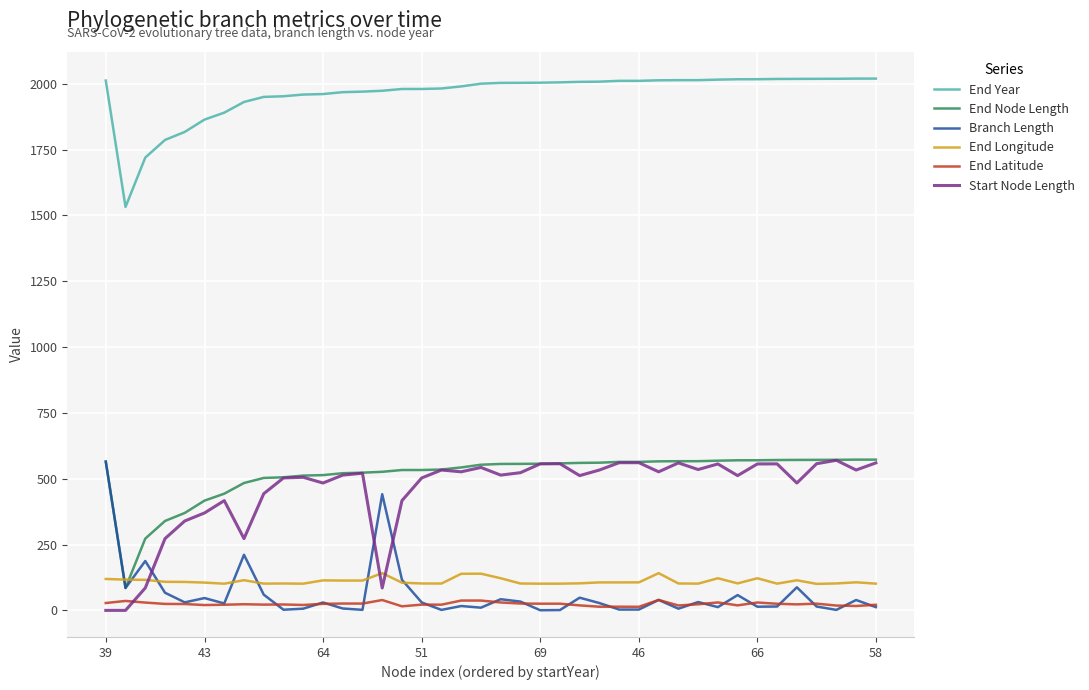

What is the maximum value shown in the chart?

2019.5